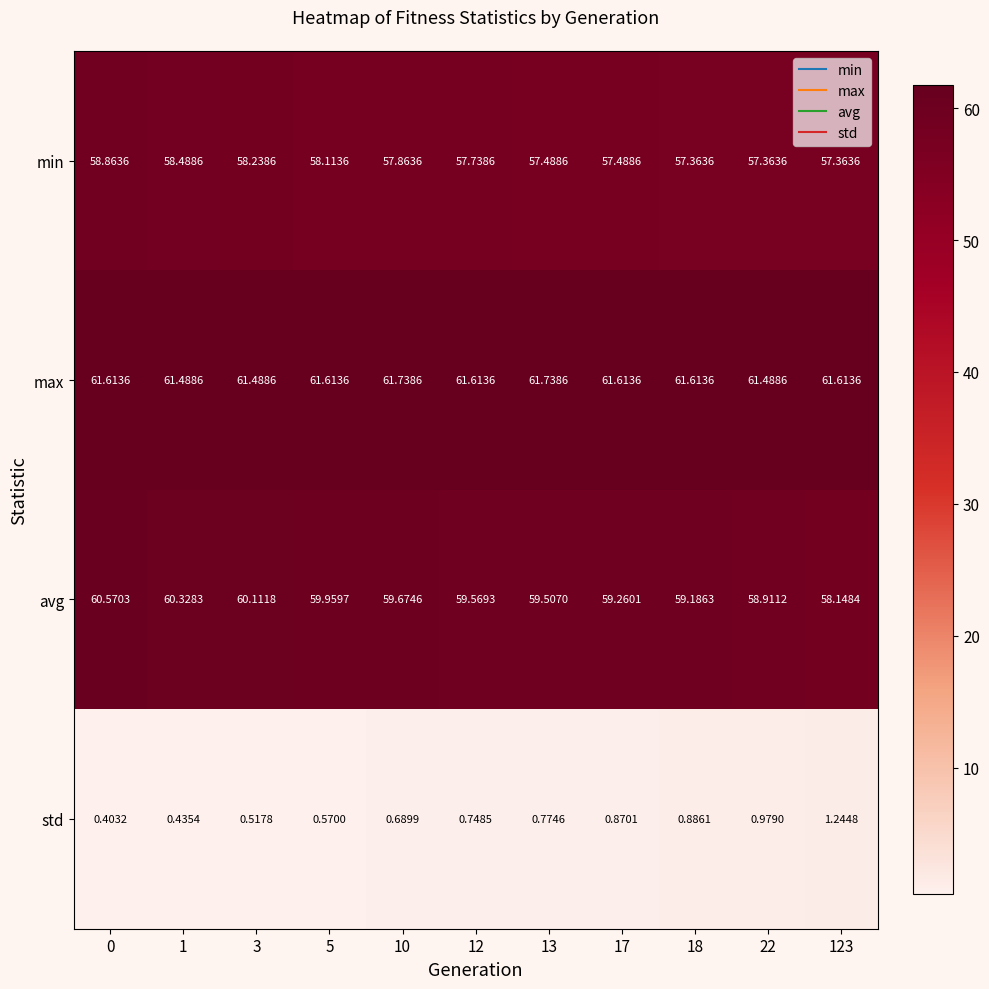

At 3, list the series in order from smallest to largest.

std, min, avg, max